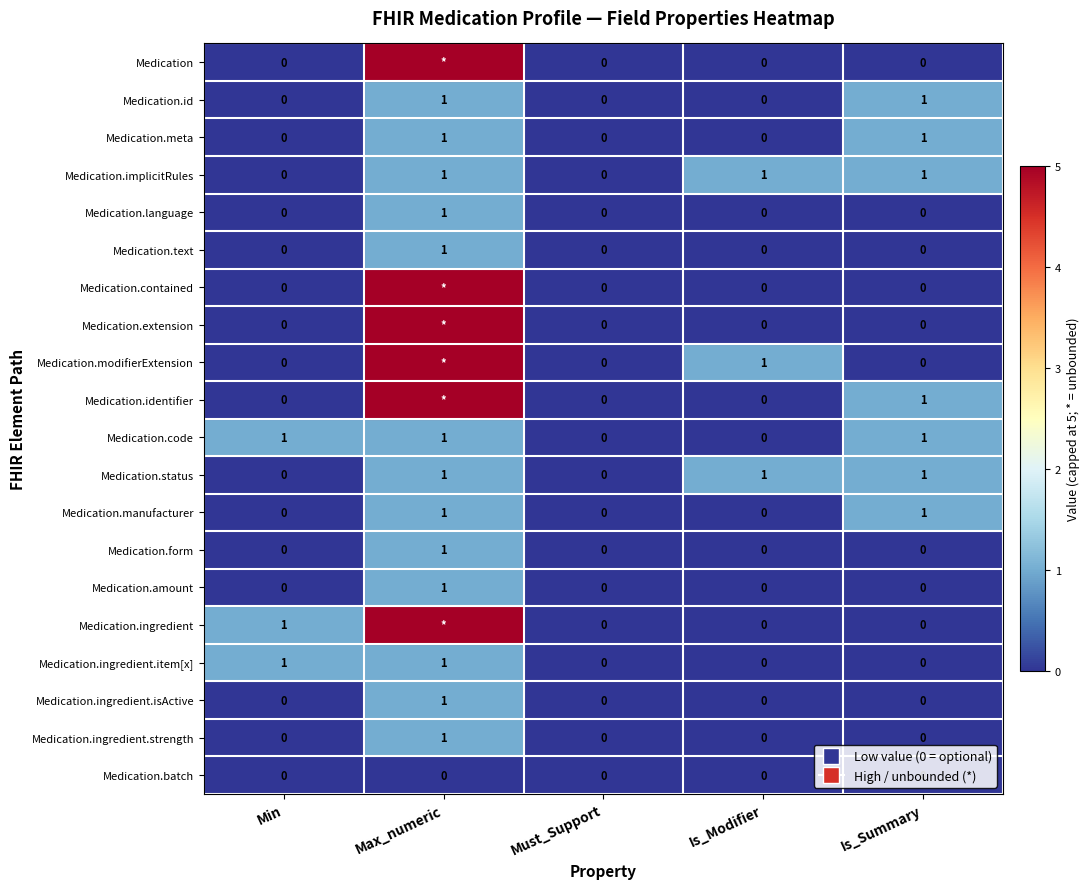

True or false: Medication.ingredient.strength has a value of -1 at Must_Support.

False